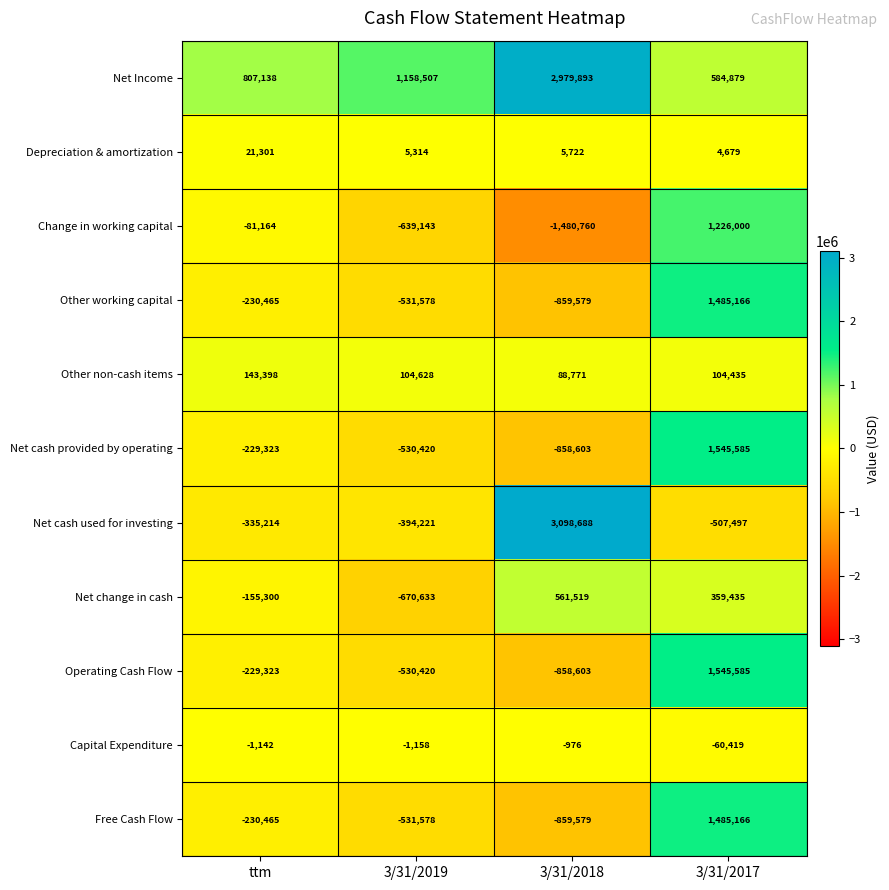

What is the sum of the Net Income values at 3/31/2017 and ttm?

1392017